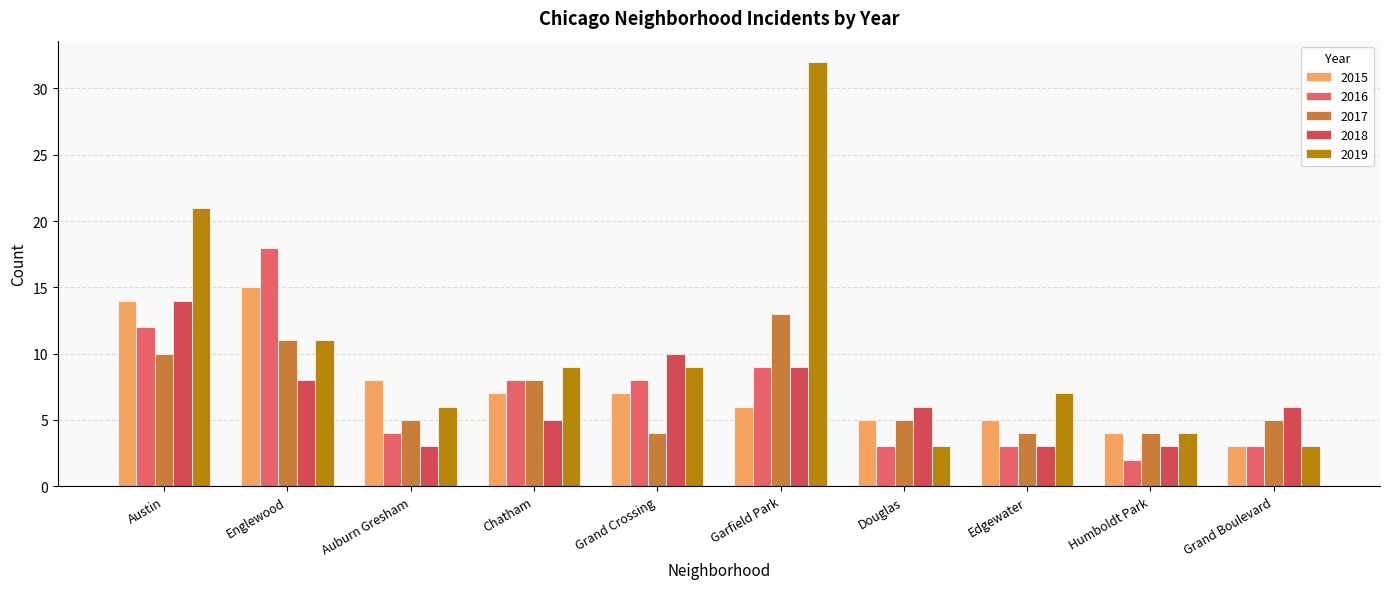

What is the label of the 9th bar from the right?

Englewood